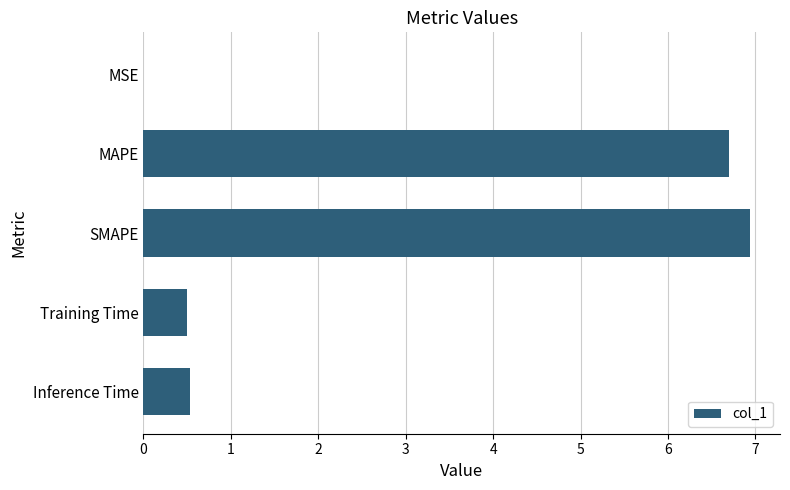

The chart shows a value of 9.1 at SMAPE. True or false?

False